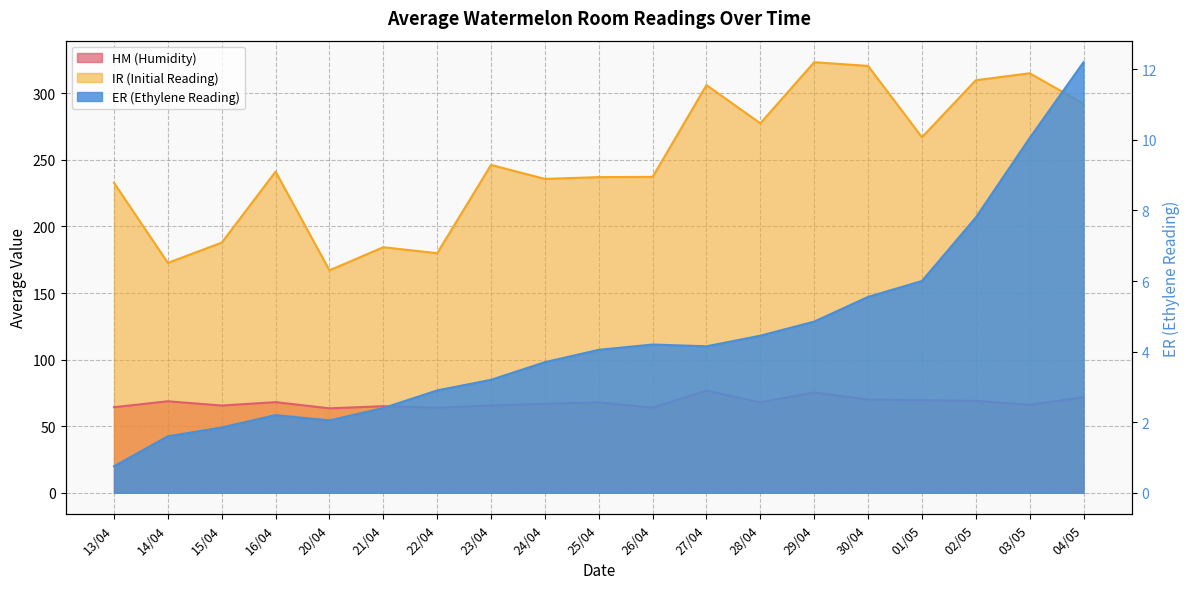

What is the label of the 9th point from the right?

26/04